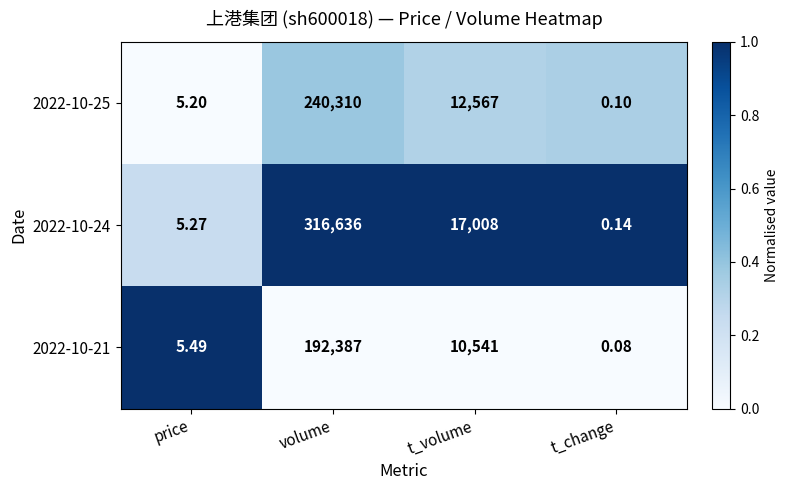

At which label does 2022-10-21 reach its peak?

volume